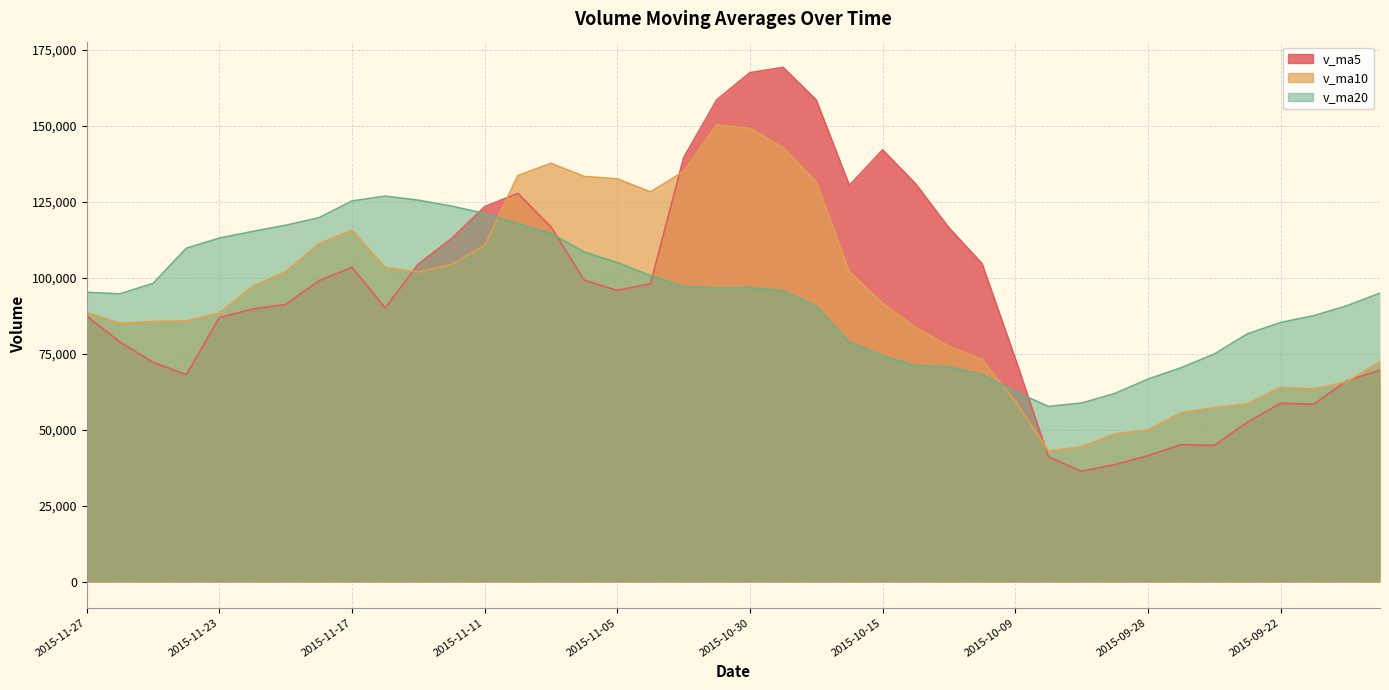

What position from the right is 2015-11-12?

29